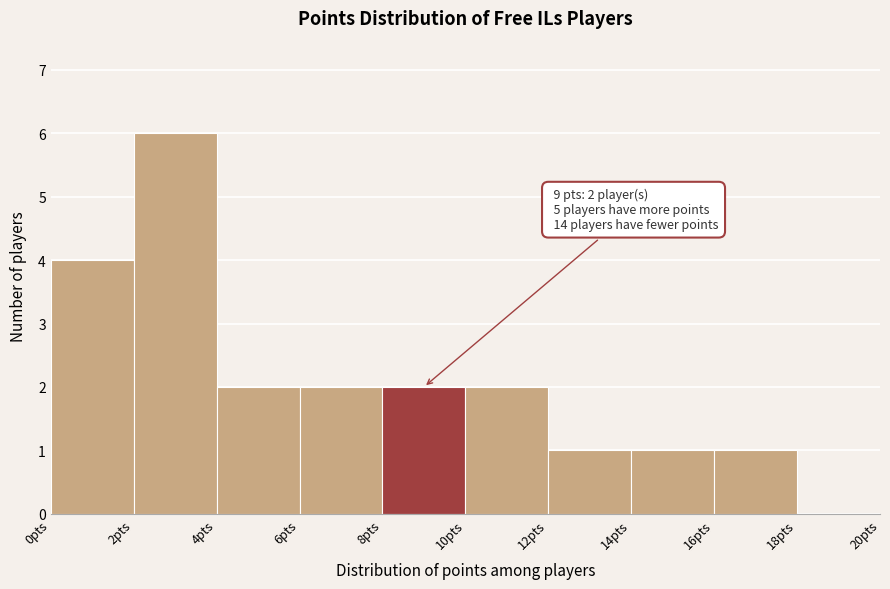

Which range on the x-axis has the tallest bar?

2 to 4